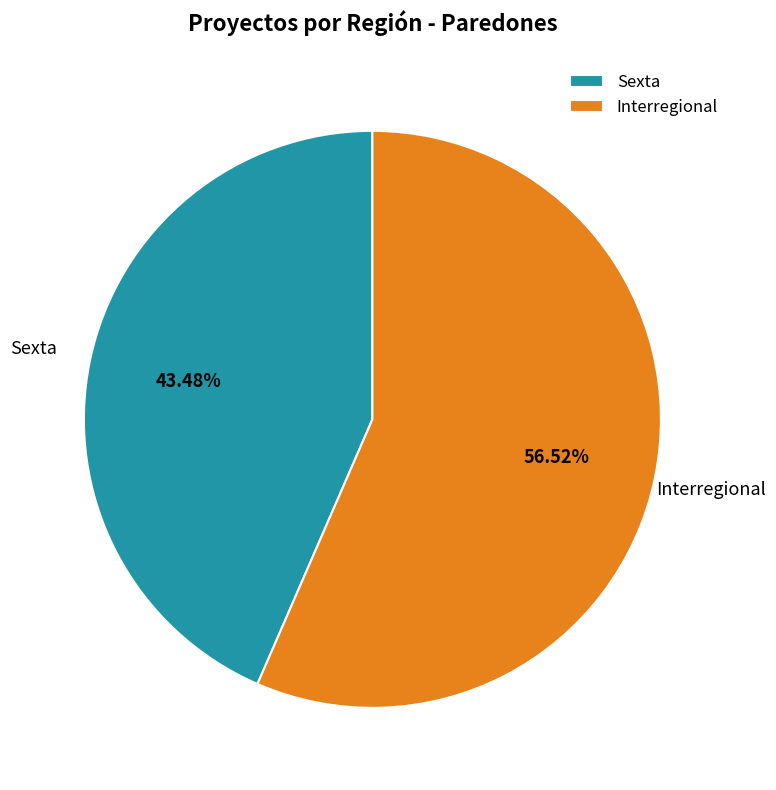

What percentage is NOT represented by Sexta?

56.5%